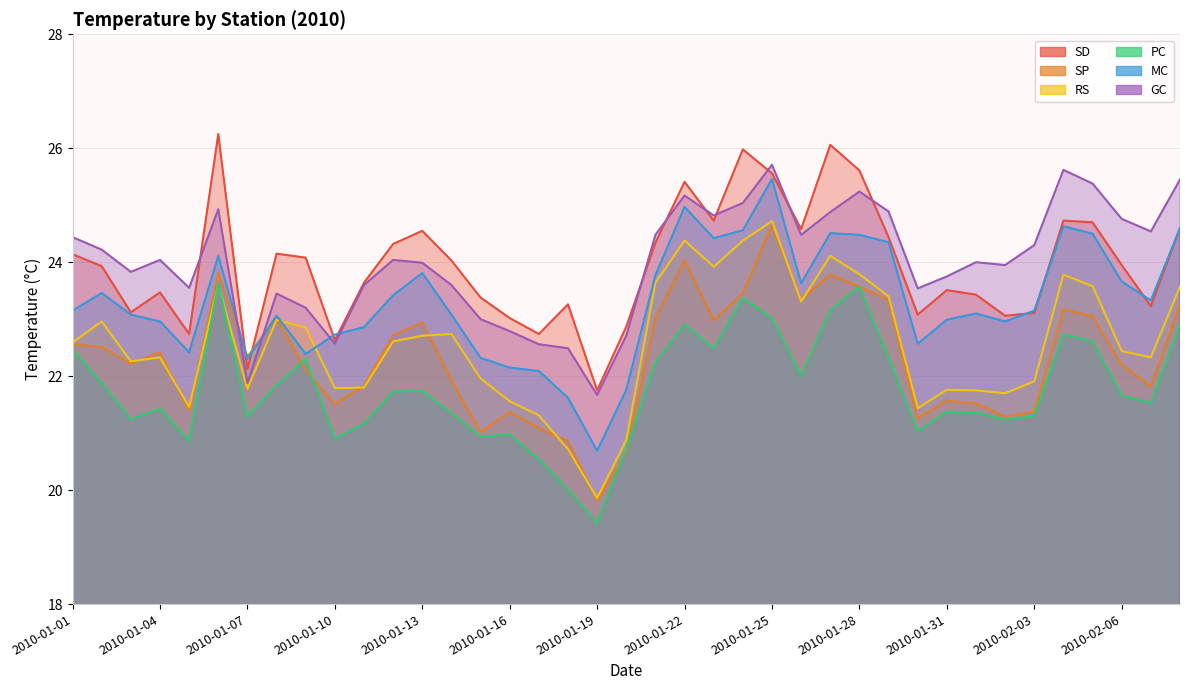

What is the difference between the maximum and minimum values in the PC series?

4.2